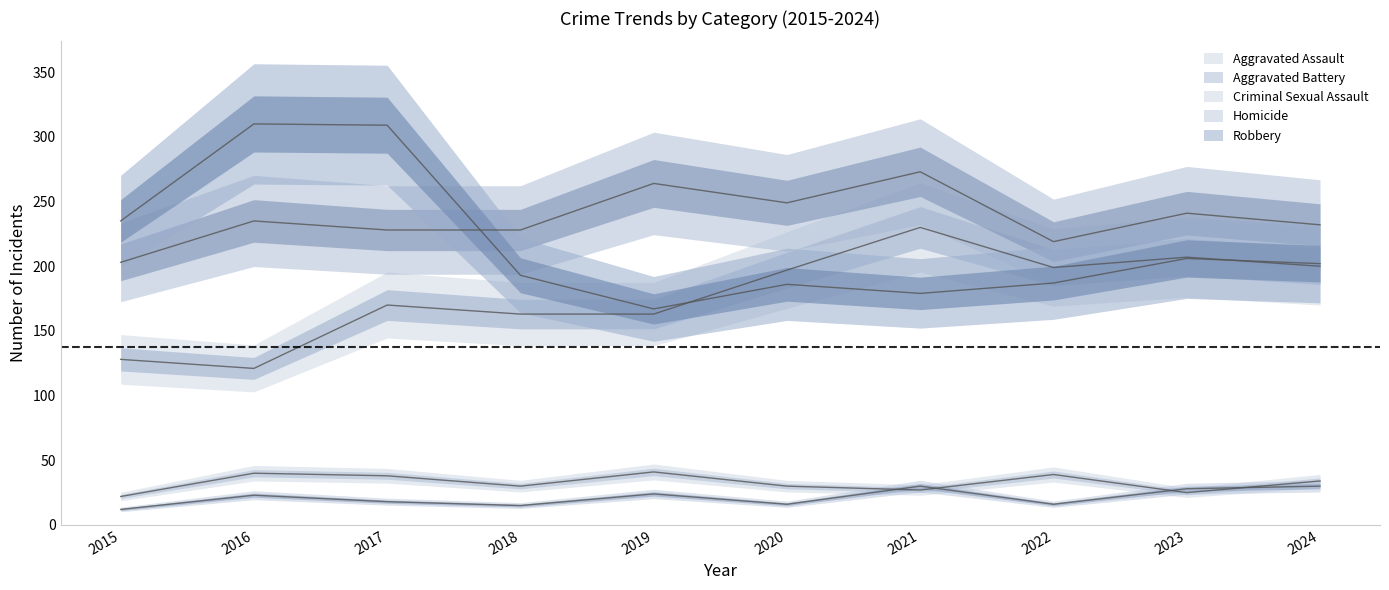

What is the sum of all Aggravated Assault values?

1778